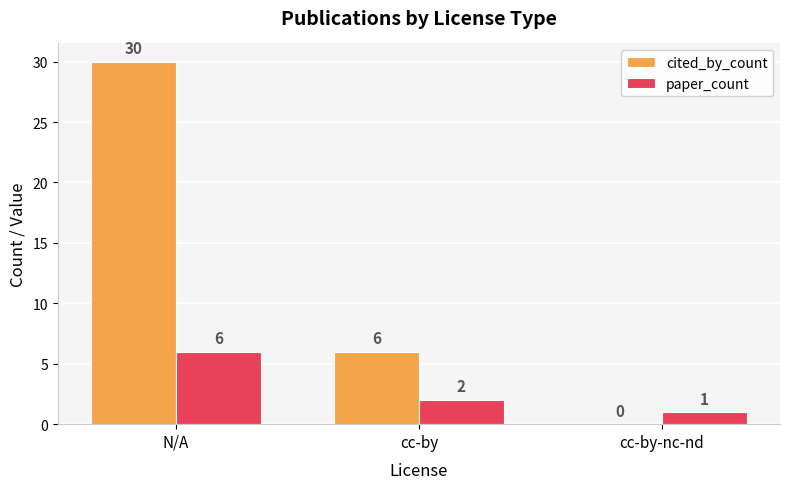

Which series has the largest total across all categories?

cited_by_count